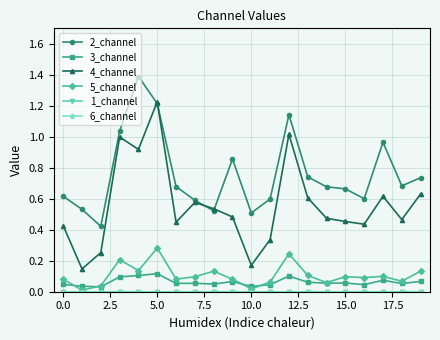

Reading left to right, extract all data points from this chart.

2_channel: 0.6	0.5	0.4	1.0	1.4	1.2	0.7	0.6	0.5	0.9	0.5	0.6	1.1	0.7	0.7	0.7	0.6	1.0	0.7	0.7
3_channel: 0.0	0.0	0.0	0.1	0.1	0.1	0.1	0.1	0.0	0.1	0.0	0.0	0.1	0.1	0.1	0.1	0.0	0.1	0.1	0.1
4_channel: 0.4	0.1	0.3	1.0	0.9	1.2	0.4	0.6	0.5	0.5	0.2	0.3	1.0	0.6	0.5	0.5	0.4	0.6	0.5	0.6
5_channel: 0.1	0.0	0.0	0.2	0.1	0.3	0.1	0.1	0.1	0.1	0.0	0.1	0.2	0.1	0.1	0.1	0.1	0.1	0.1	0.1
1_channel: 0.0	0.0	0.0	0.0	0.0	0.0	0.0	0.0	0.0	0.0	0.0	0.0	0.0	0.0	0.0	0.0	0.0	0.0	0.0	0.0
6_channel: 0.0	0.0	0.0	0.0	0.0	0.0	0.0	0.0	0.0	0.0	0.0	0.0	0.0	0.0	0.0	0.0	0.0	0.0	0.0	0.0